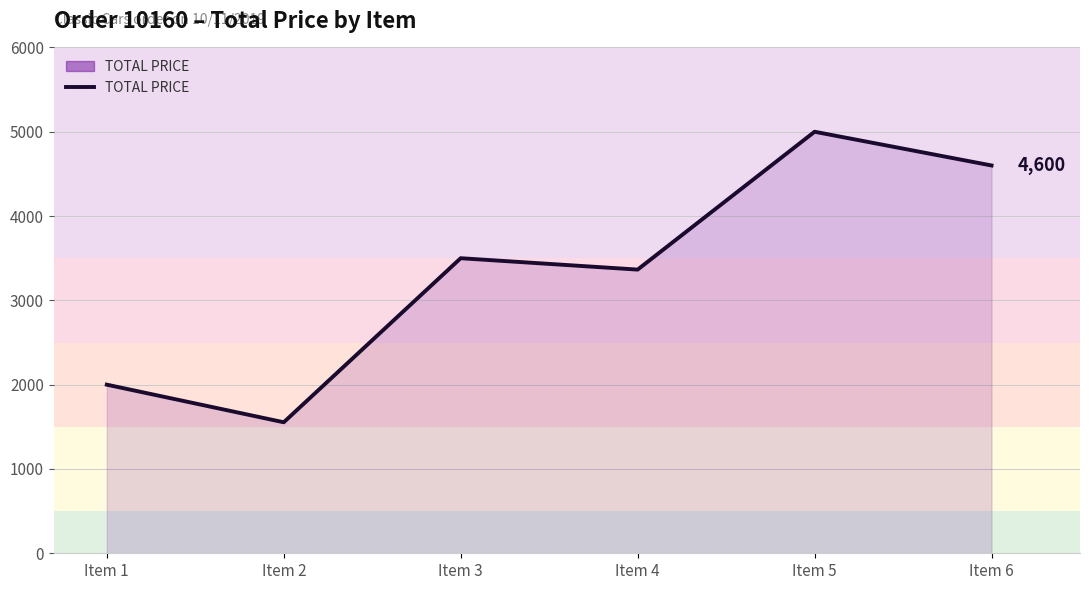

What is the ratio of the value at Item 1 to the value at Item 6?

0.4